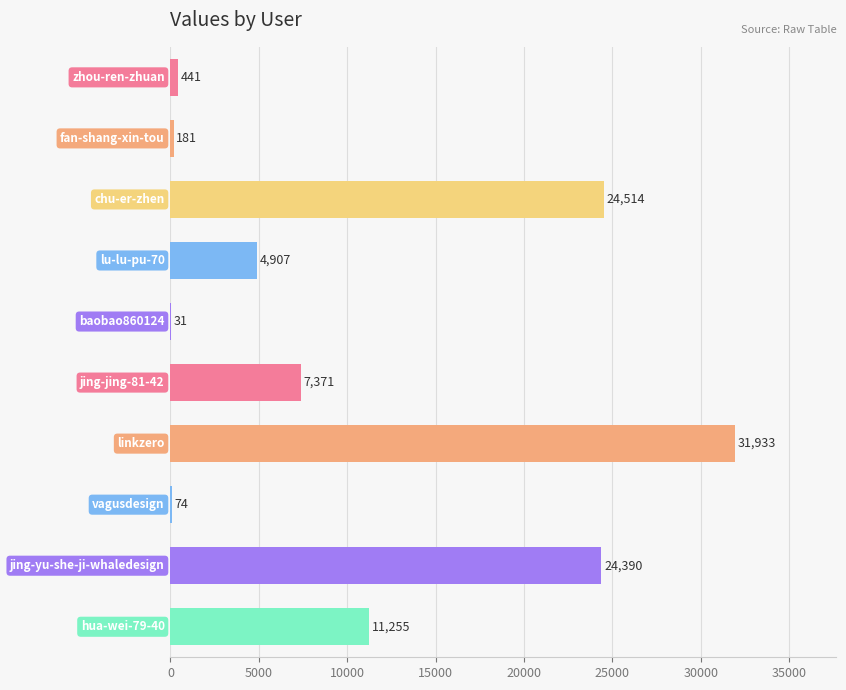

What is the maximum value shown in the chart?

31933